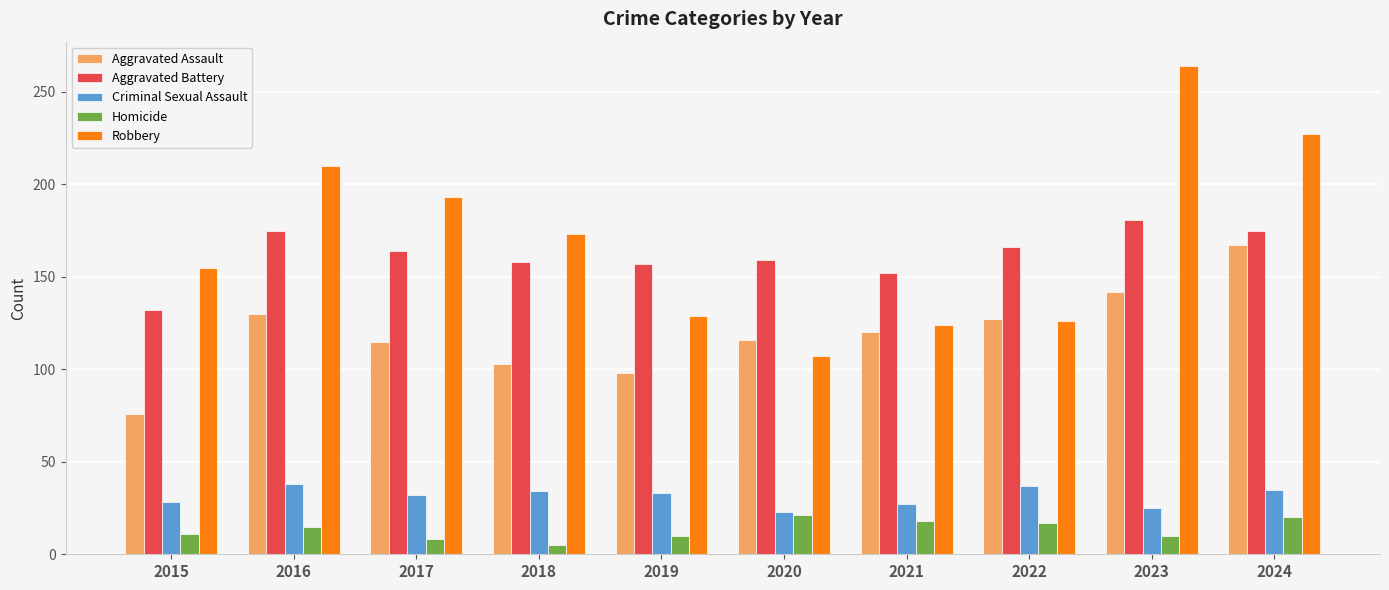

Which category has the highest value across all series?

2023